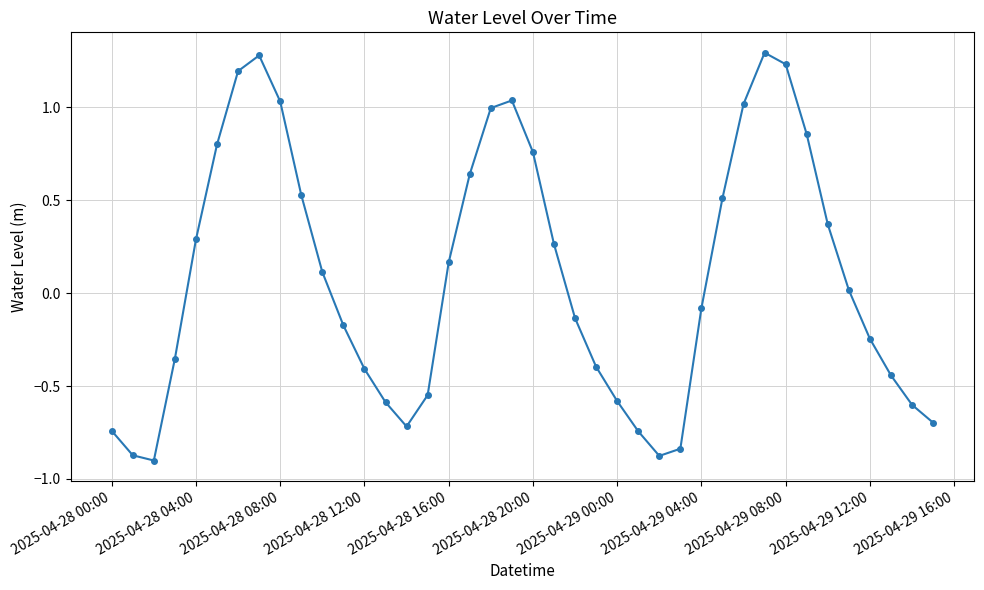

What is the sum of all values?

3.5